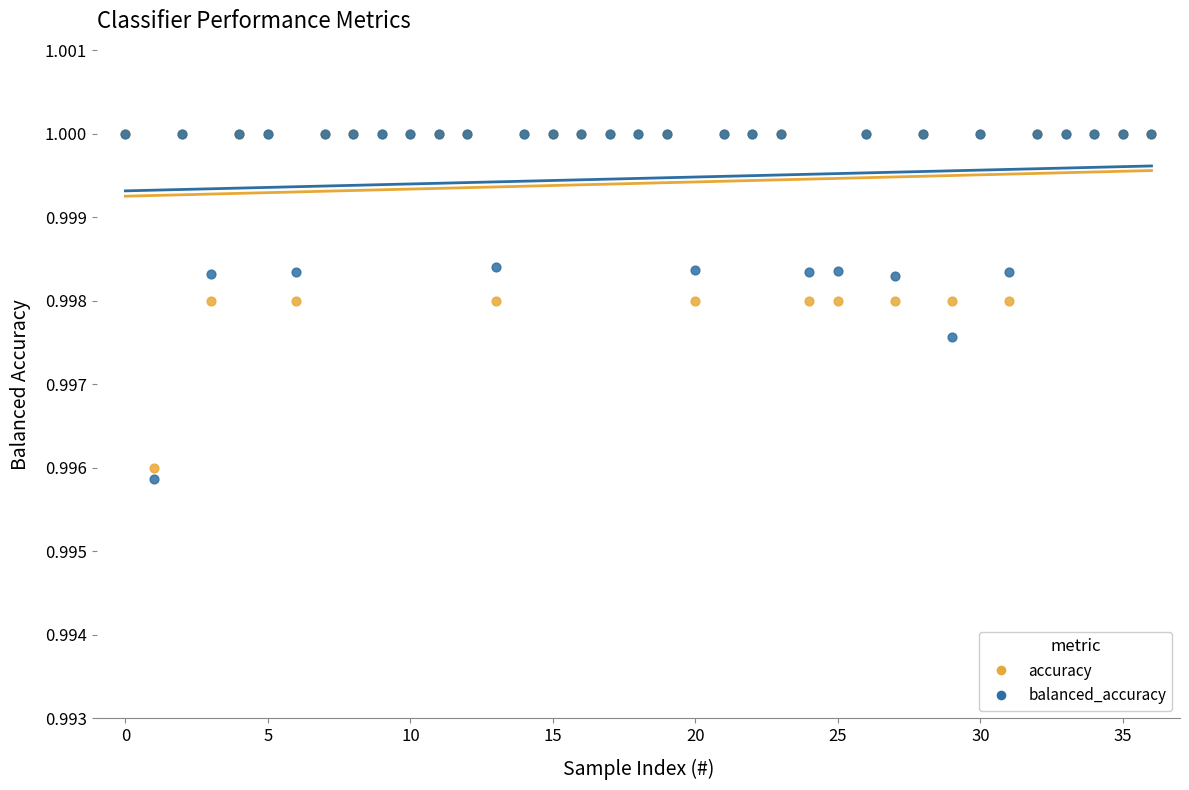

Which series has the widest spread of Y values?

balanced_accuracy